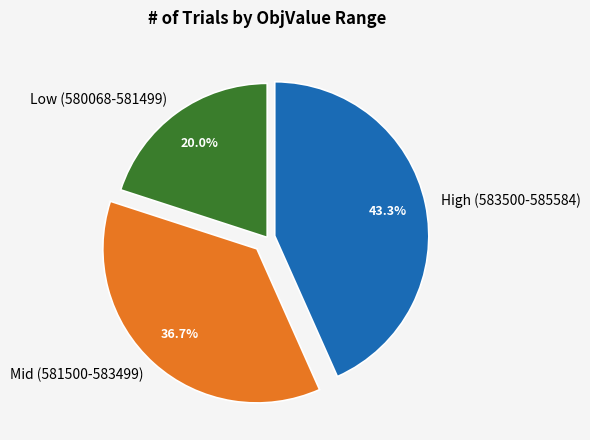

Which slice is the largest?

High (583500-585584)